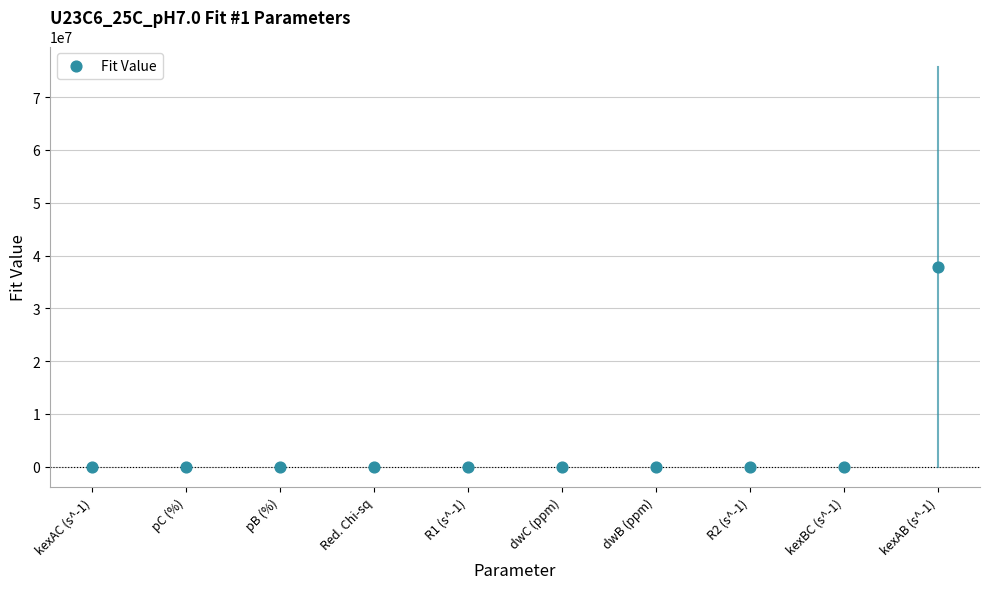

What is the average Y value?

3790100.1